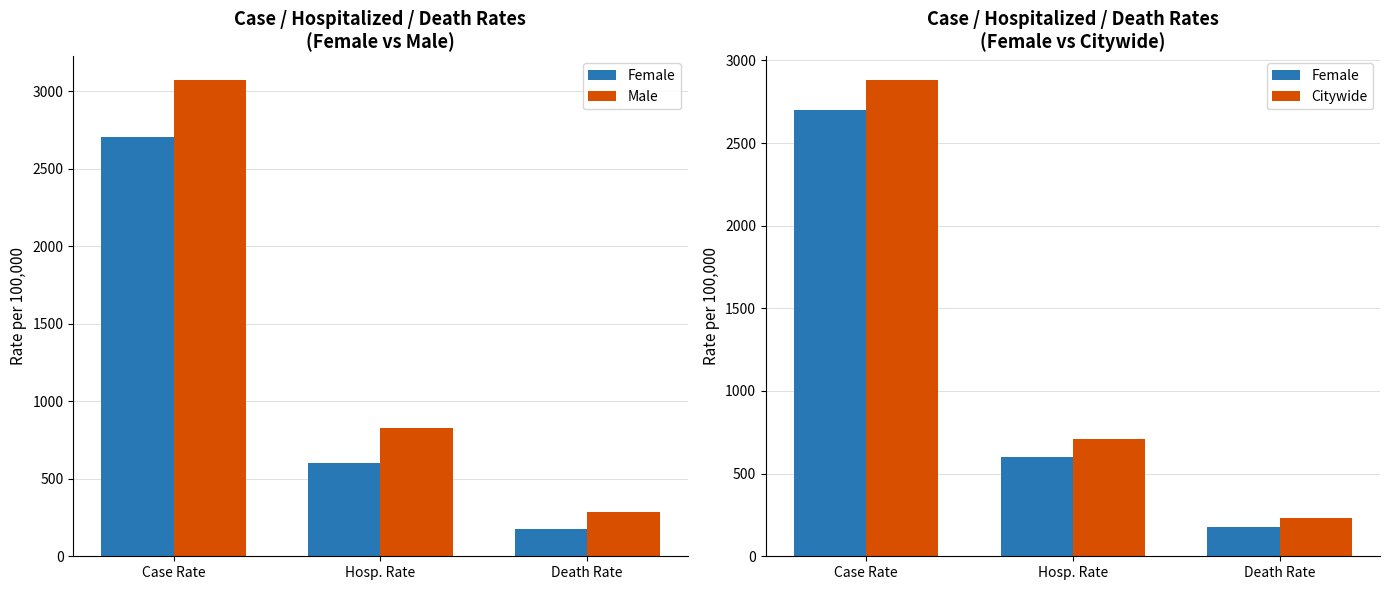

What is the label of the 2nd bar from the right?

Hosp. Rate